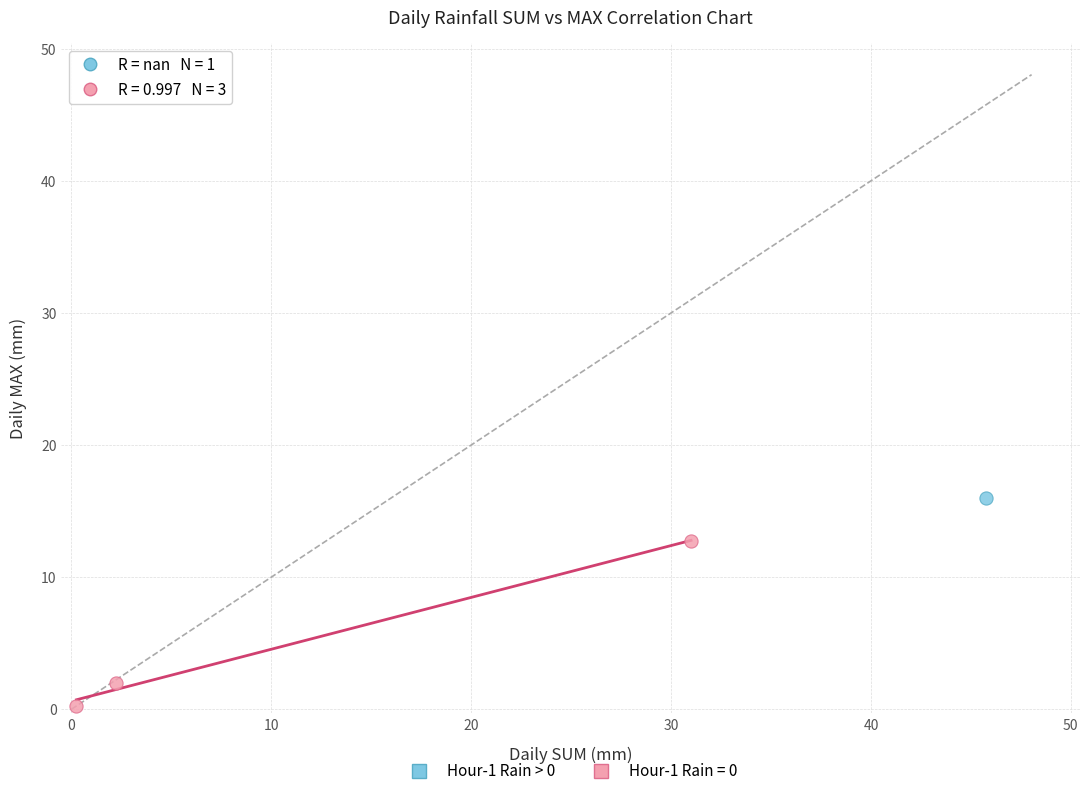

What are all the series names shown in the legend?

Hour-1 Rain > 0, Hour-1 Rain = 0